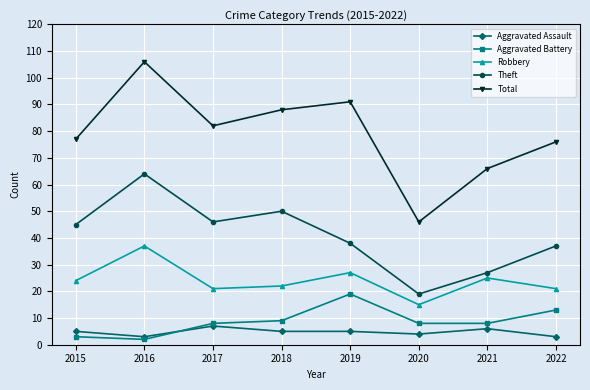

Which series has the largest range (max minus min)?

Total